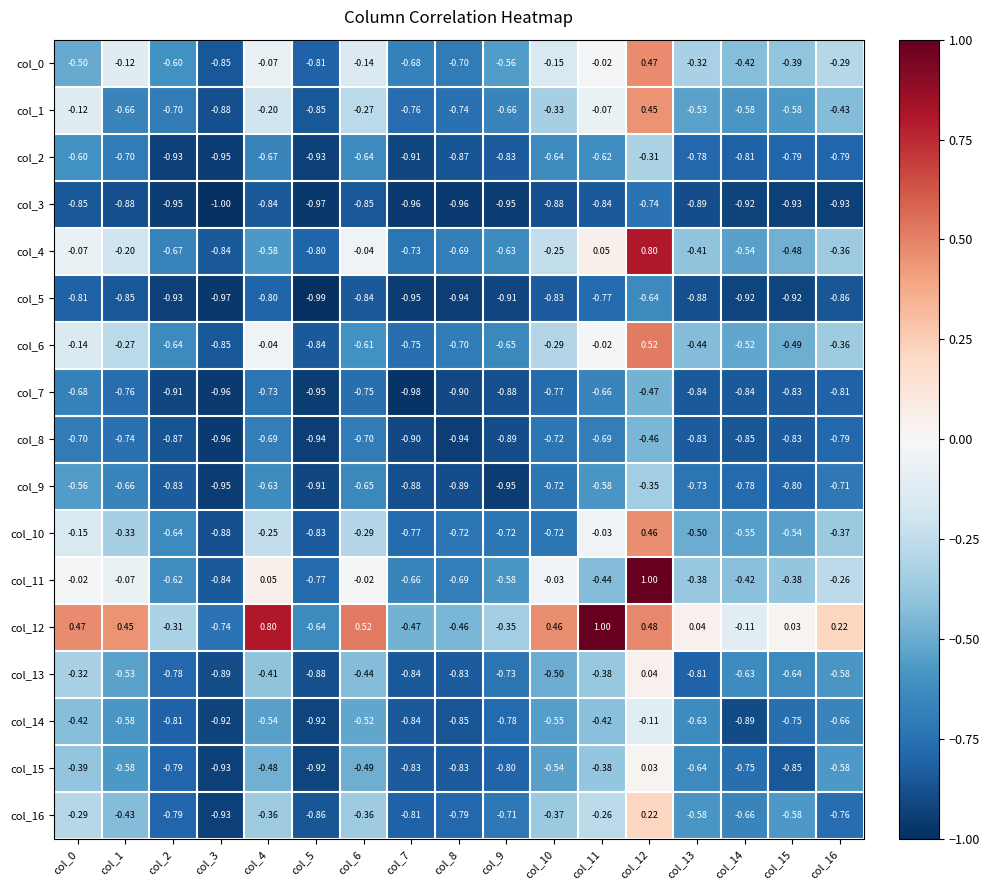

Is the value of col_12 at col_6 greater than the value of col_3 at col_5?

Yes